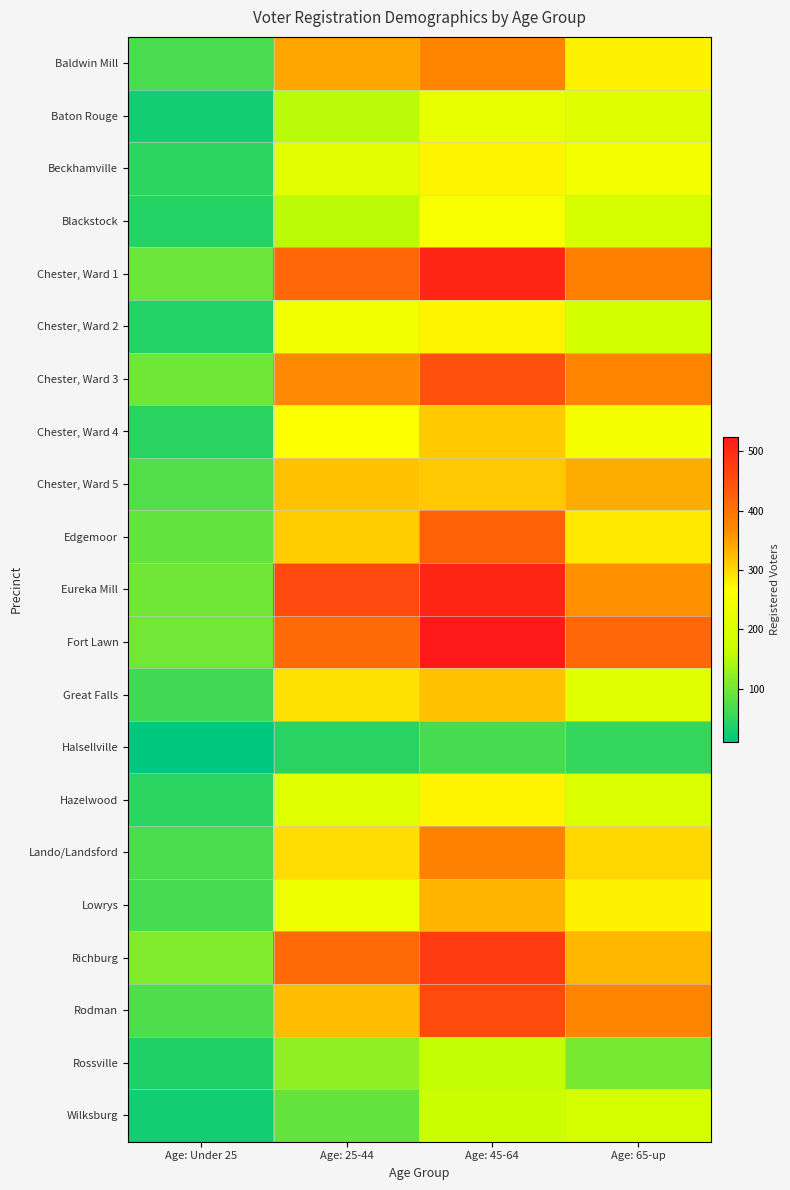

How many categories are shown in the chart?

4